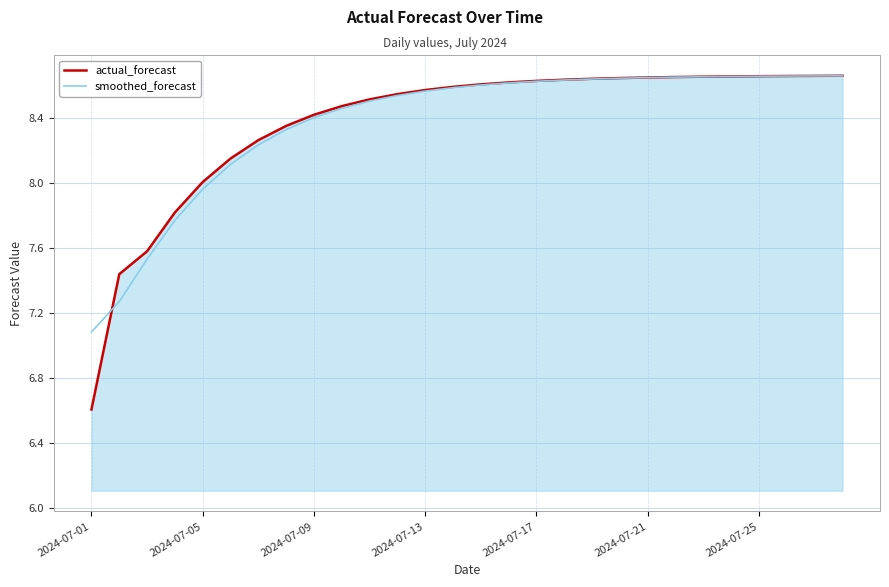

What is the difference between the second highest and second lowest values in the actual_forecast series?

1.2